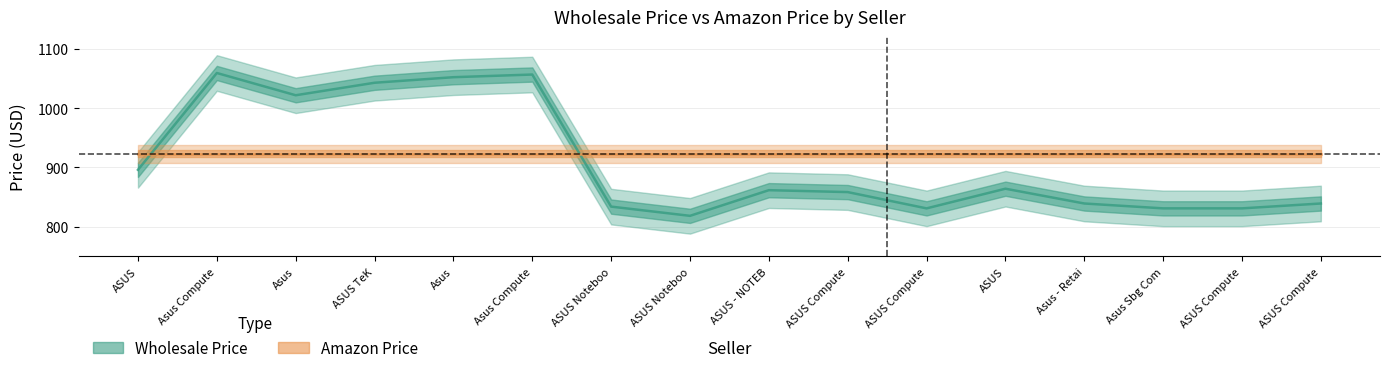

The value of Wholesale Price at ASUS is 213.3. True or false?

False